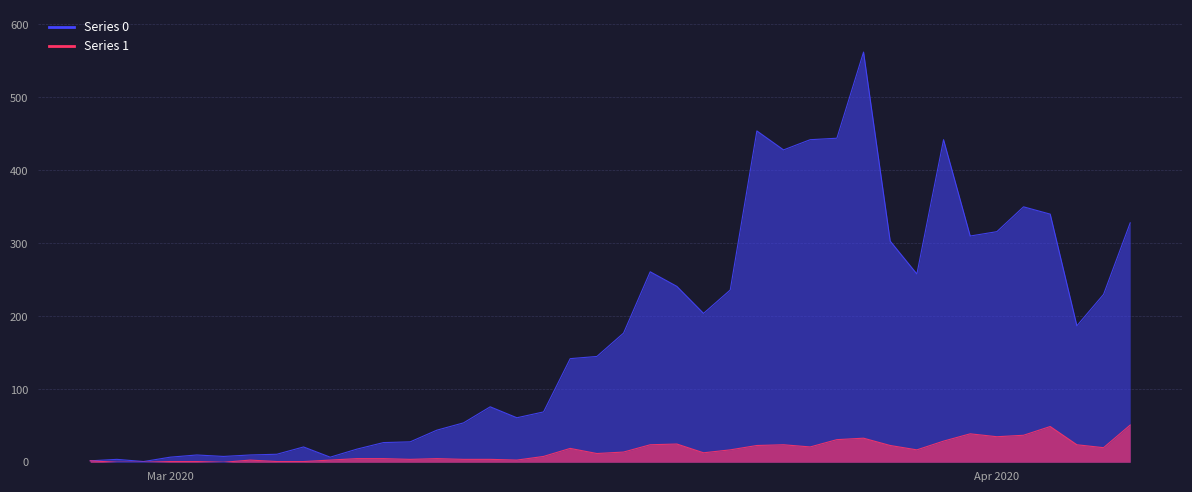

Is the value of 0 at 2020-03-25 greater than the value of 1 at 2020-03-12?

Yes